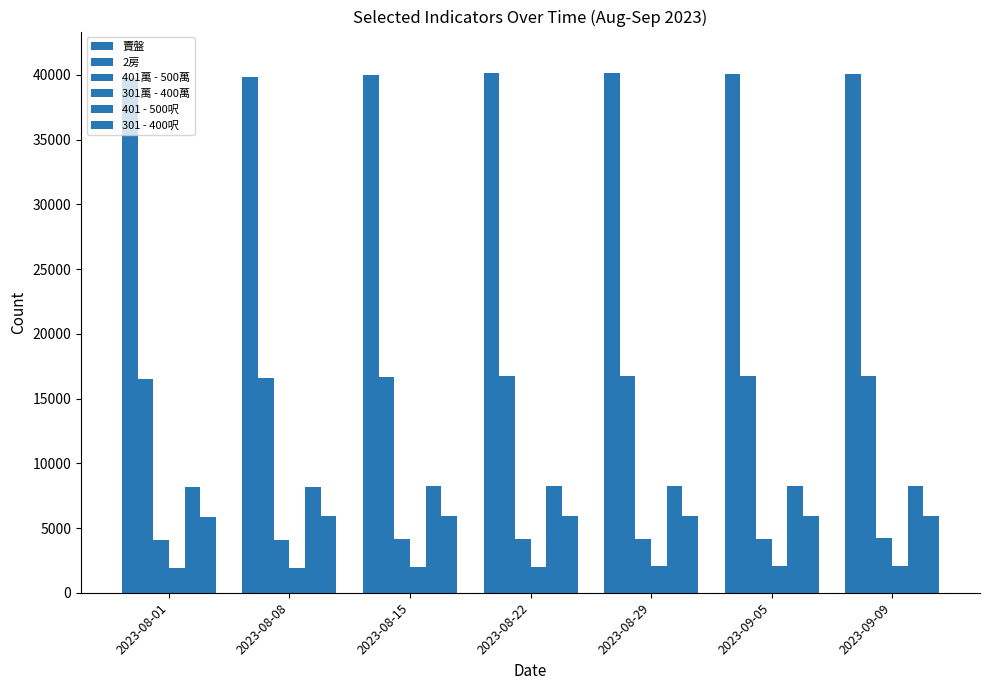

Rank the series by their maximum value, from highest to lowest.

賣盤, 2房, 401 - 500呎, 301 - 400呎, 401萬 - 500萬, 301萬 - 400萬